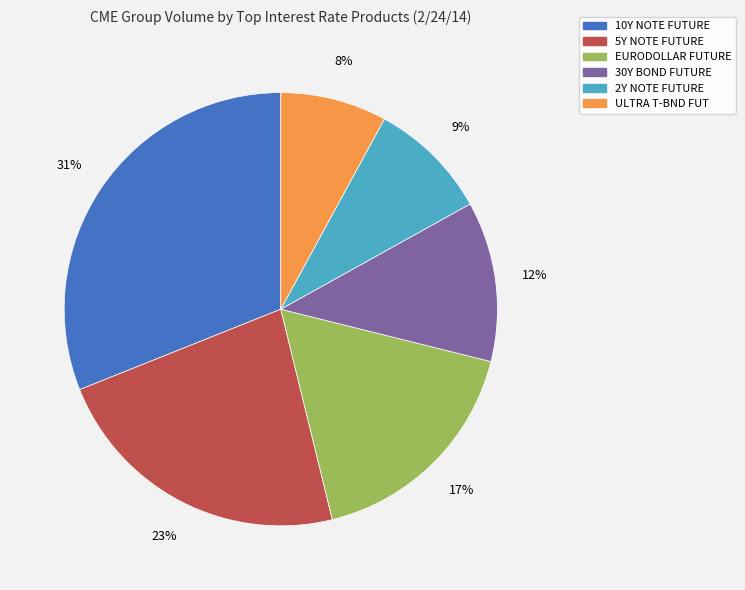

Which category has the biggest portion of the pie?

10Y NOTE FUTURE